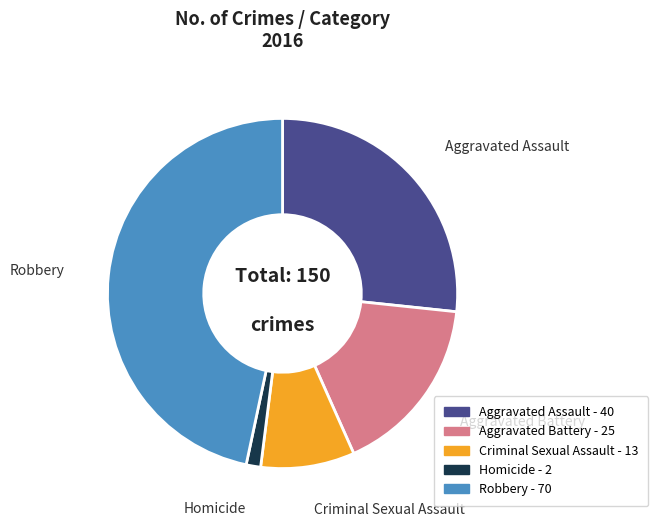

Rank the categories by value from lowest to highest.

Homicide, Criminal Sexual Assault, Aggravated Battery, Aggravated Assault, Robbery